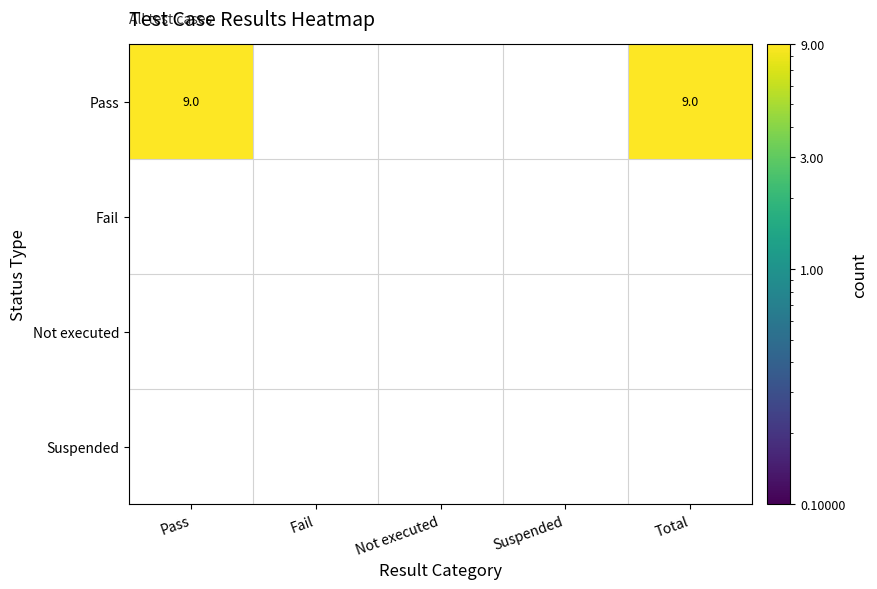

What is the maximum value for Pass?

9